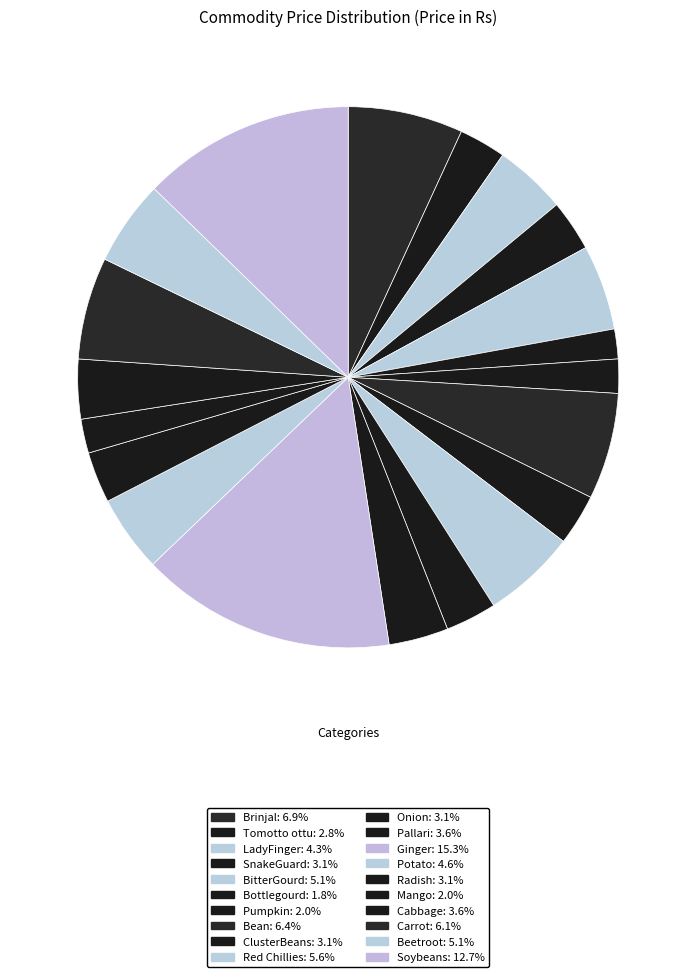

Does any single category account for the majority?

No